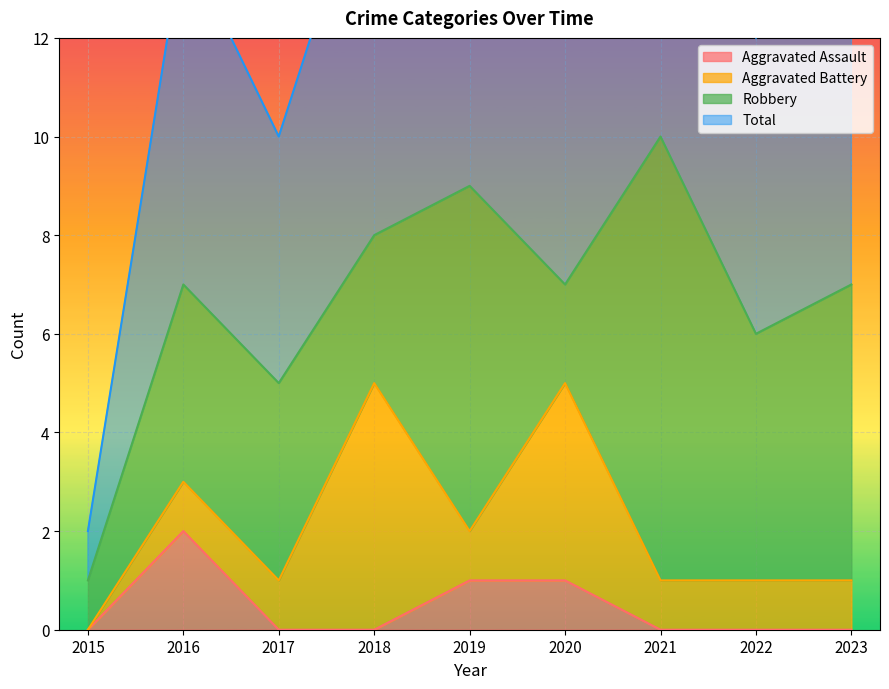

Which series has the largest total across all categories?

Total